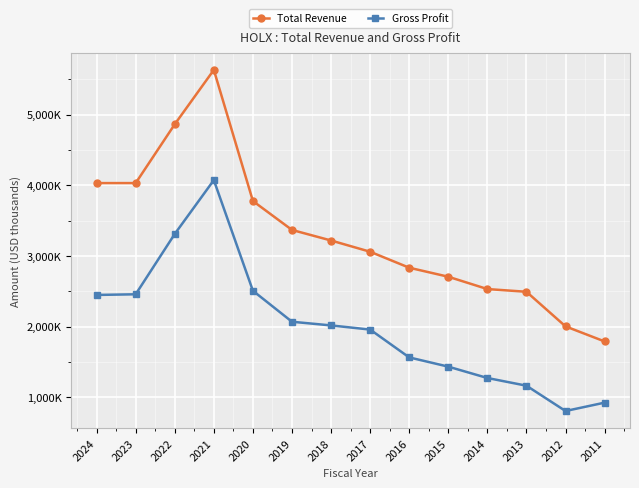

True or false: Total Revenue and Gross Profit intersect in this chart.

False